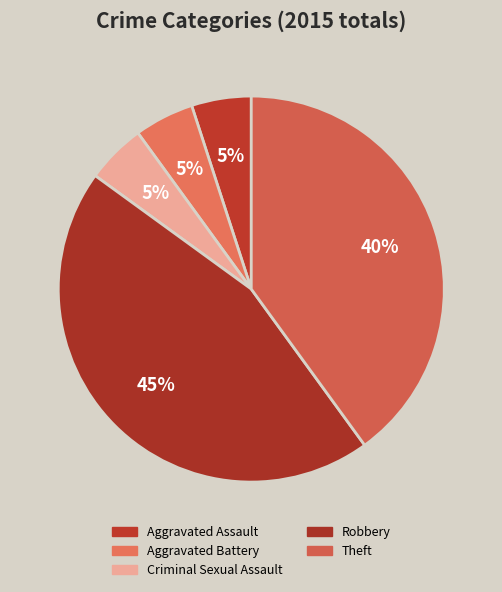

Do Aggravated Battery and Robbery together represent more than half of the pie?

No